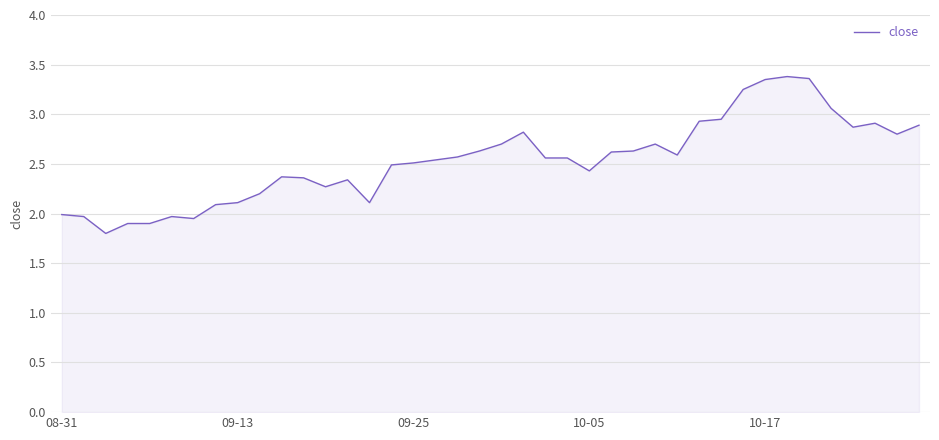

What is the smallest value displayed?

1.8